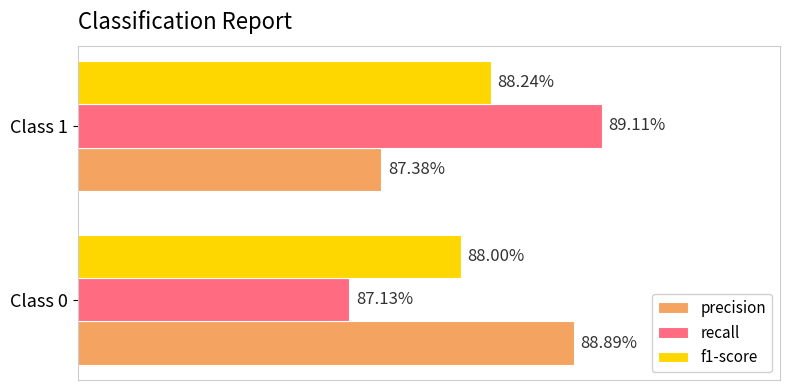

What are all the series names shown in the legend?

precision, recall, f1-score